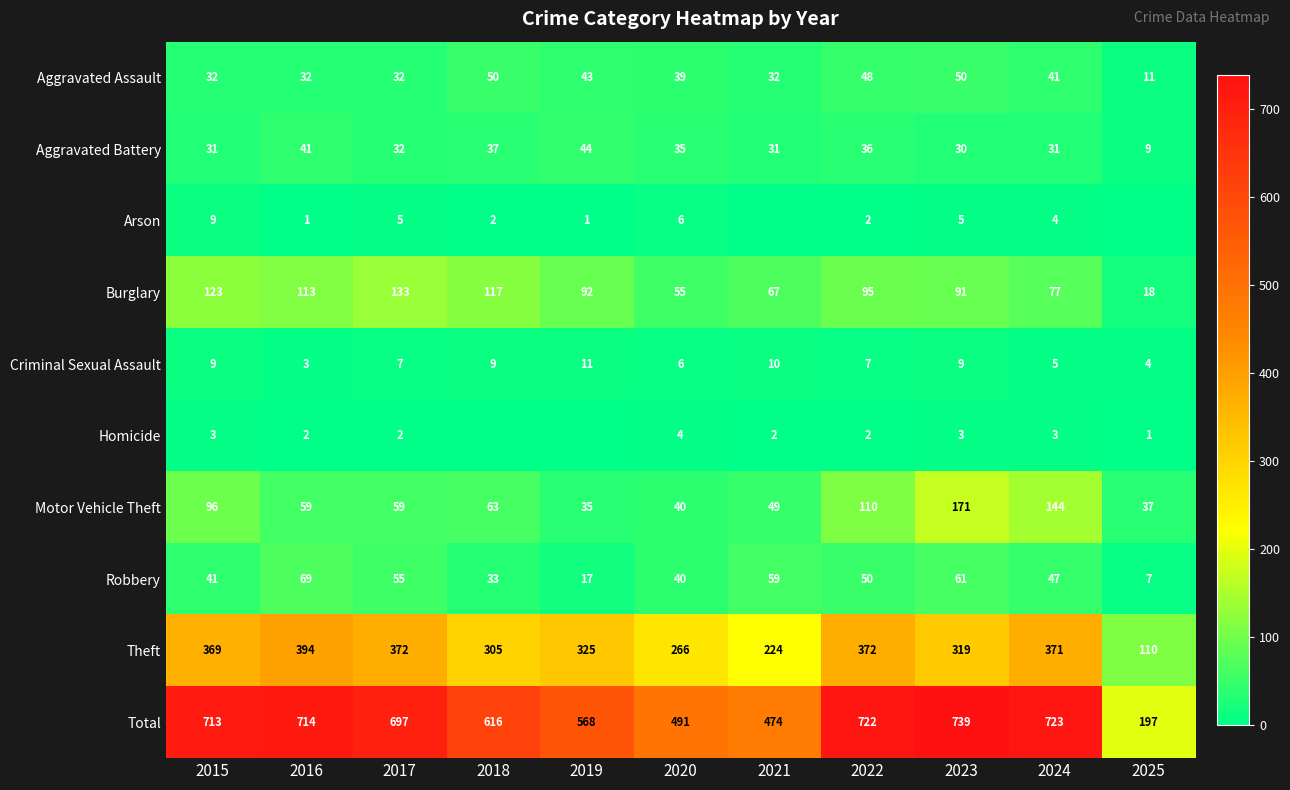

What is the total value across all series at 2025?

394